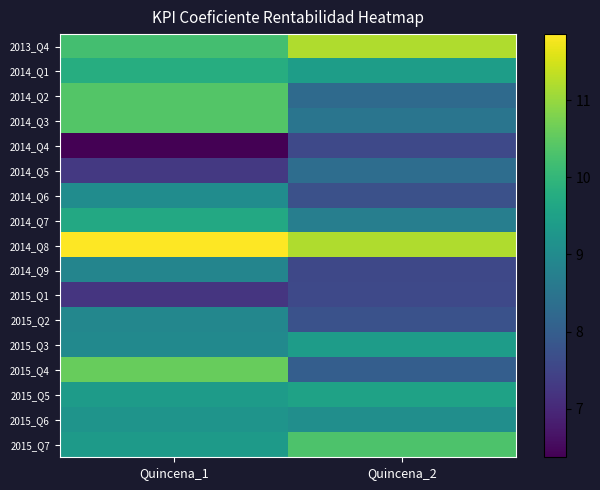

Which series has the largest total across all categories?

2014_Q8